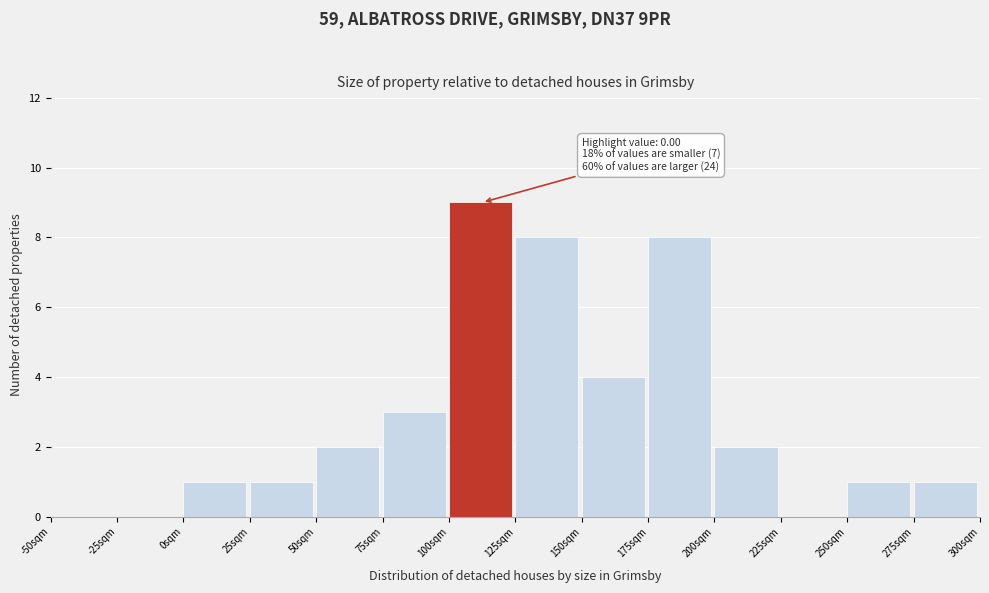

Reading left to right, what are all the values shown in this chart?

-50sqm=0	-25sqm=0	0sqm=1	25sqm=1	50sqm=2	75sqm=3	100sqm=9	125sqm=8	150sqm=4	175sqm=8	200sqm=2	225sqm=0	250sqm=1	275sqm=1